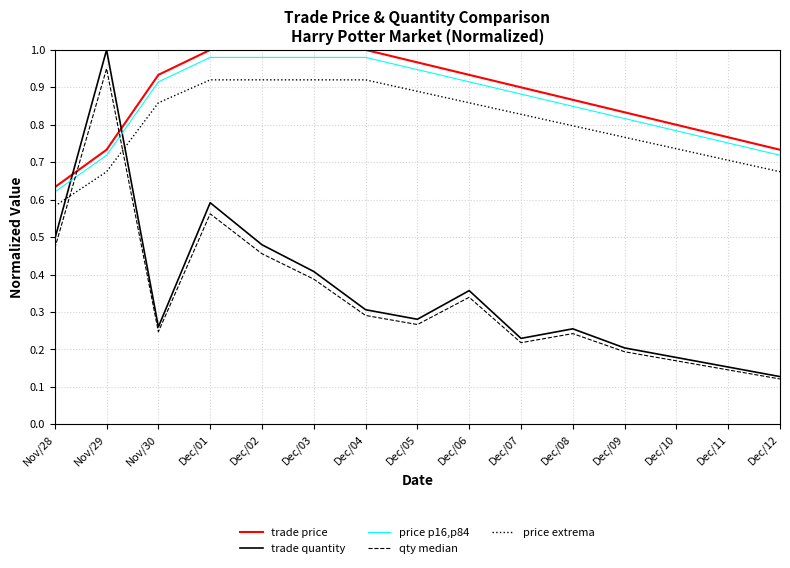

At which label does price extrema reach its minimum?

Nov/28